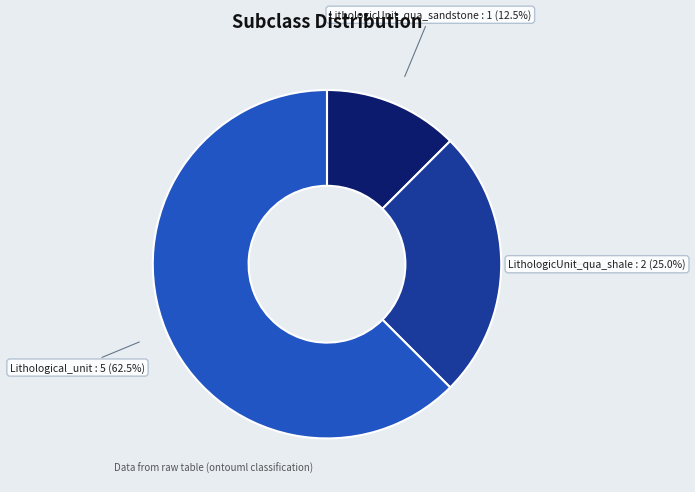

Does any single category account for the majority?

Yes